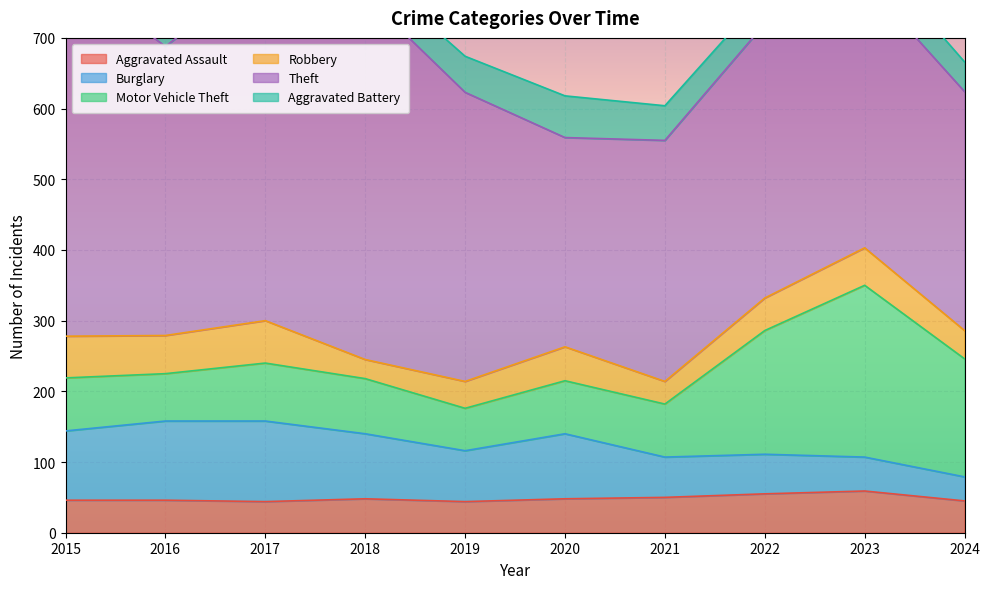

How many distinct data groups are displayed?

6